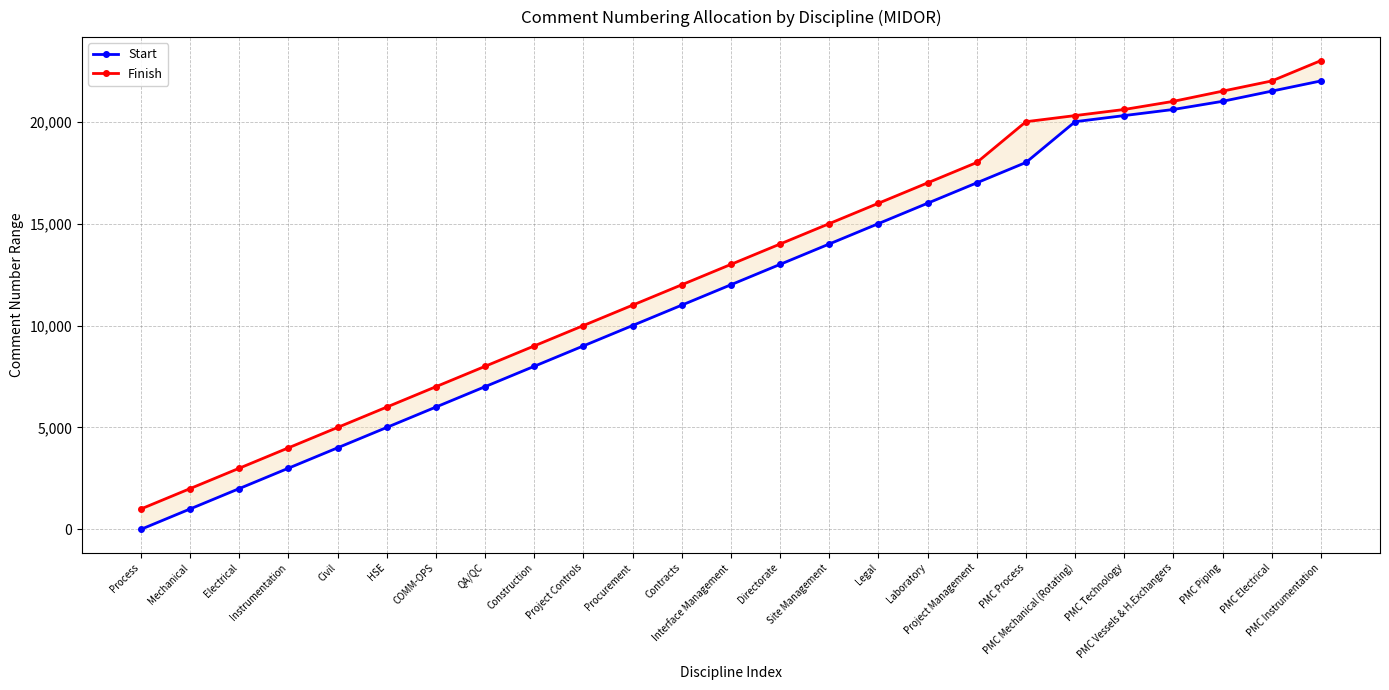

Reading left to right, list all the values displayed in this chart.

Start: Process=1	Mechanical=1001	Electrical=2001	Instrumentation=3001	Civil=4001	HSE=5001	COMM-OPS=6001	QA/QC=7001	Construction=8001	Project Controls=9001	Procurement=10001	Contracts=11001	Interface Management=12001	Directorate=13001	Site Management=14001	Legal=15001	Laboratory=16001	Project Management=17001	PMC Process=18001	PMC Mechanical (Rotating)=20001	PMC Technology=20301	PMC Vessels & H.Exchangers=20601	PMC Piping=21001	PMC Electrical=21501	PMC Instrumentation=22001
Finish: Process=1000	Mechanical=2000	Electrical=3000	Instrumentation=4000	Civil=5000	HSE=6000	COMM-OPS=7000	QA/QC=8000	Construction=9000	Project Controls=10000	Procurement=11000	Contracts=12000	Interface Management=13000	Directorate=14000	Site Management=15000	Legal=16000	Laboratory=17000	Project Management=18000	PMC Process=20000	PMC Mechanical (Rotating)=20300	PMC Technology=20600	PMC Vessels & H.Exchangers=21000	PMC Piping=21500	PMC Electrical=22000	PMC Instrumentation=23000